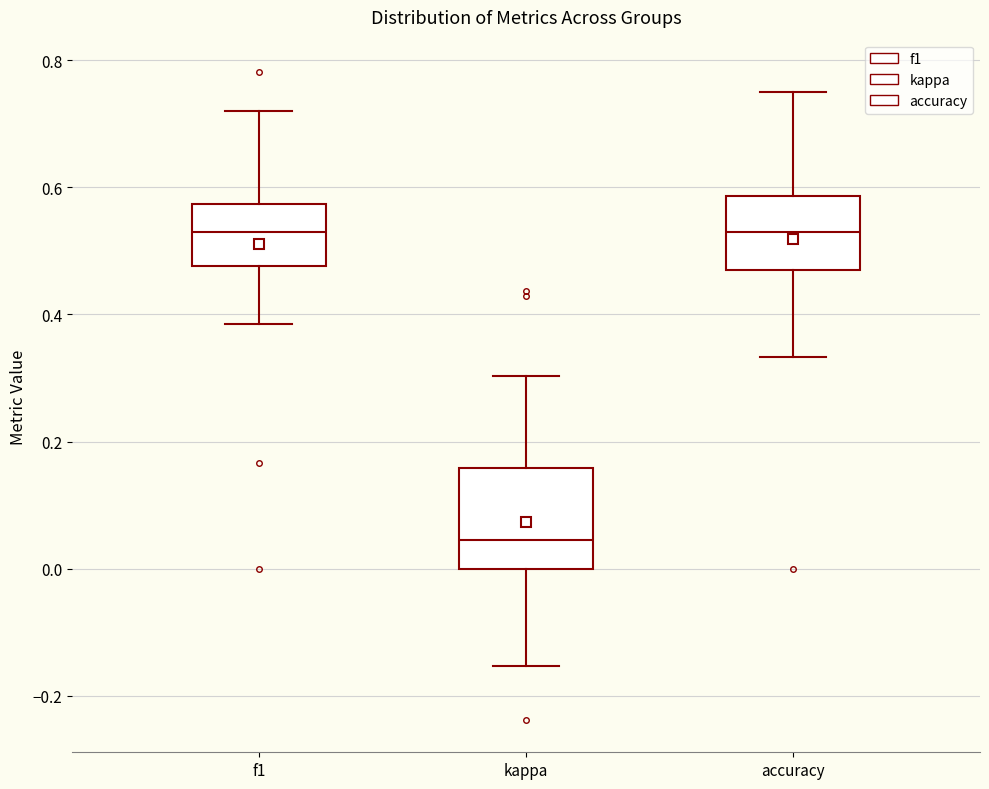

Reading left to right, transcribe this box plot: for each box, give where its median line is, the range the box spans, and where its two whiskers end, as read against the y-axis. The values are not printed on the chart, so give them approximately, as read against the axis.

f1: median 0.52, box 0.48 to 0.58, whiskers 0.38 to 0.72
kappa: median 0.04, box 0.00 to 0.16, whiskers -0.16 to 0.30
accuracy: median 0.52, box 0.48 to 0.58, whiskers 0.34 to 0.76